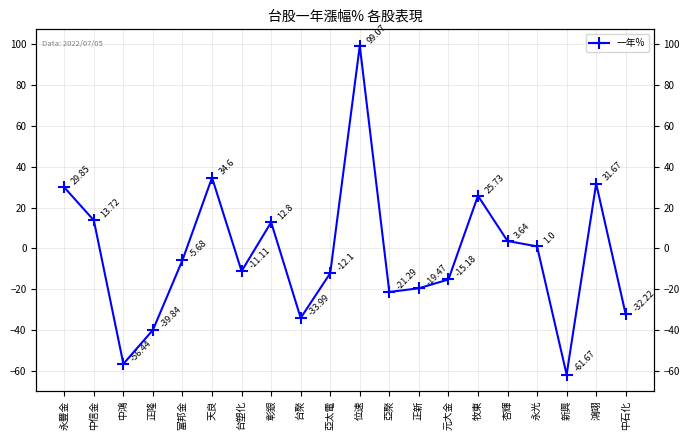

Reading left to right, what are all the values shown in this chart?

29.9	13.7	-56.4	-39.8	-5.7	34.6	-11.1	12.8	-34.0	-12.1	99.1	-21.3	-19.5	-15.2	25.7	3.6	1.0	-61.7	31.7	-32.2